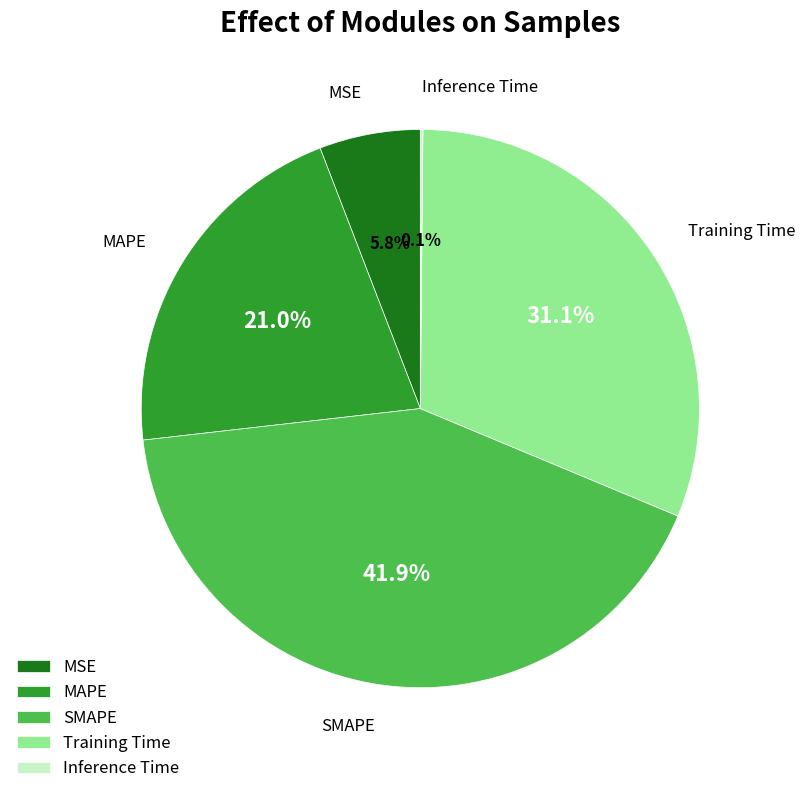

To the nearest percent, what percentage of the pie is SMAPE?

42%